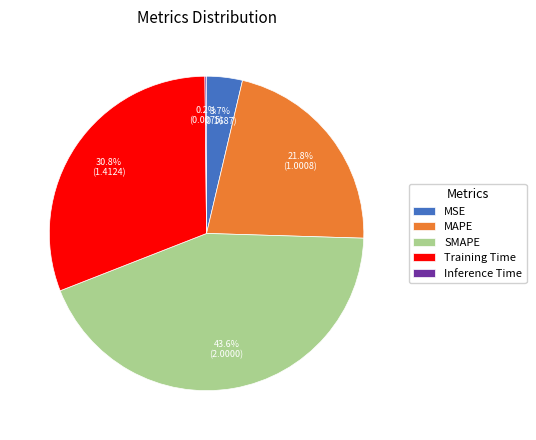

To the nearest percent, what portion does MAPE represent?

22%